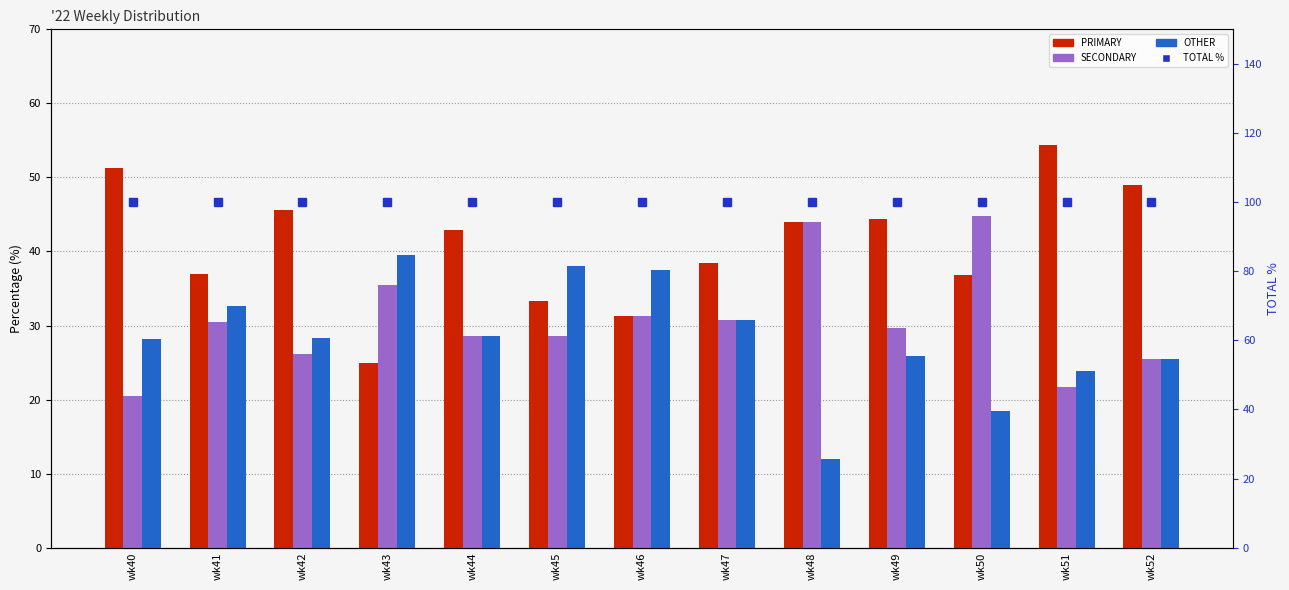

List the labels in order of OTHER value, smallest first.

wk48, wk50, wk51, wk52, wk49, wk40, wk42, wk44, wk47, wk41, wk46, wk45, wk43